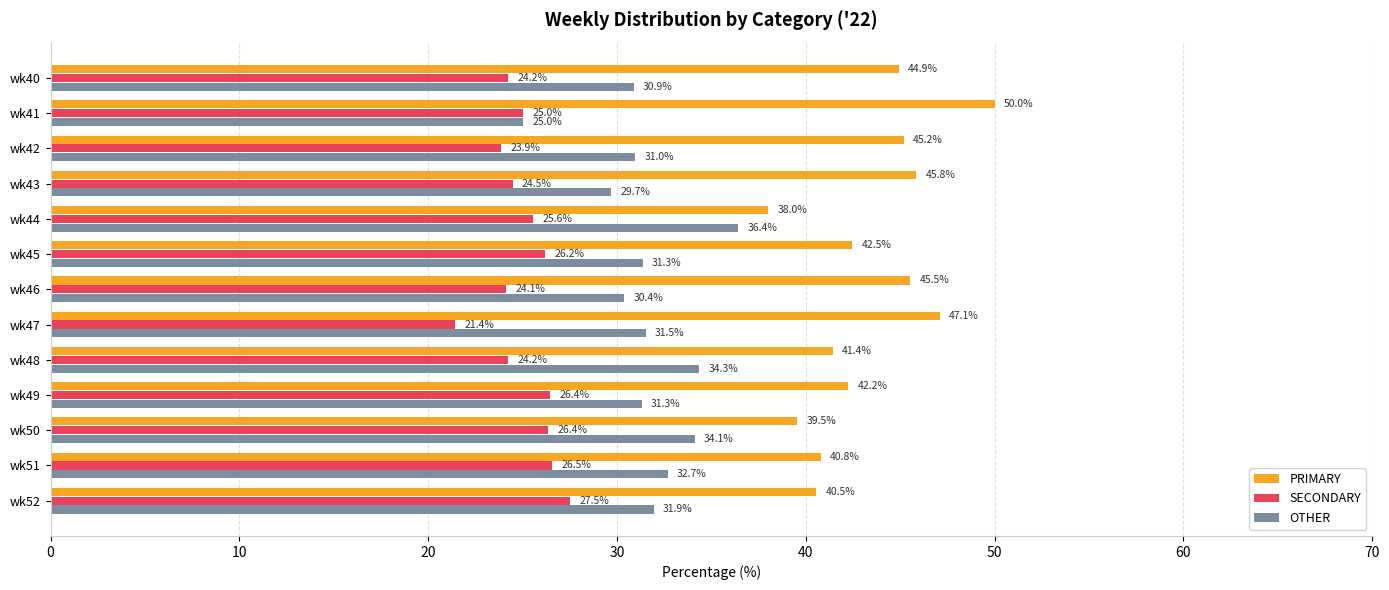

Read the OTHER value at wk44.

36.4